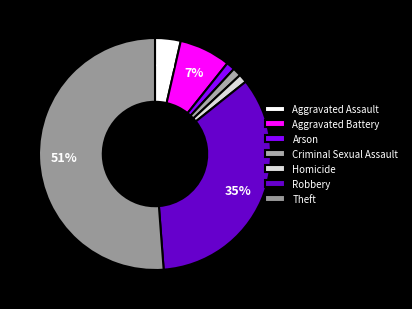

Does any single category account for the majority?

Yes